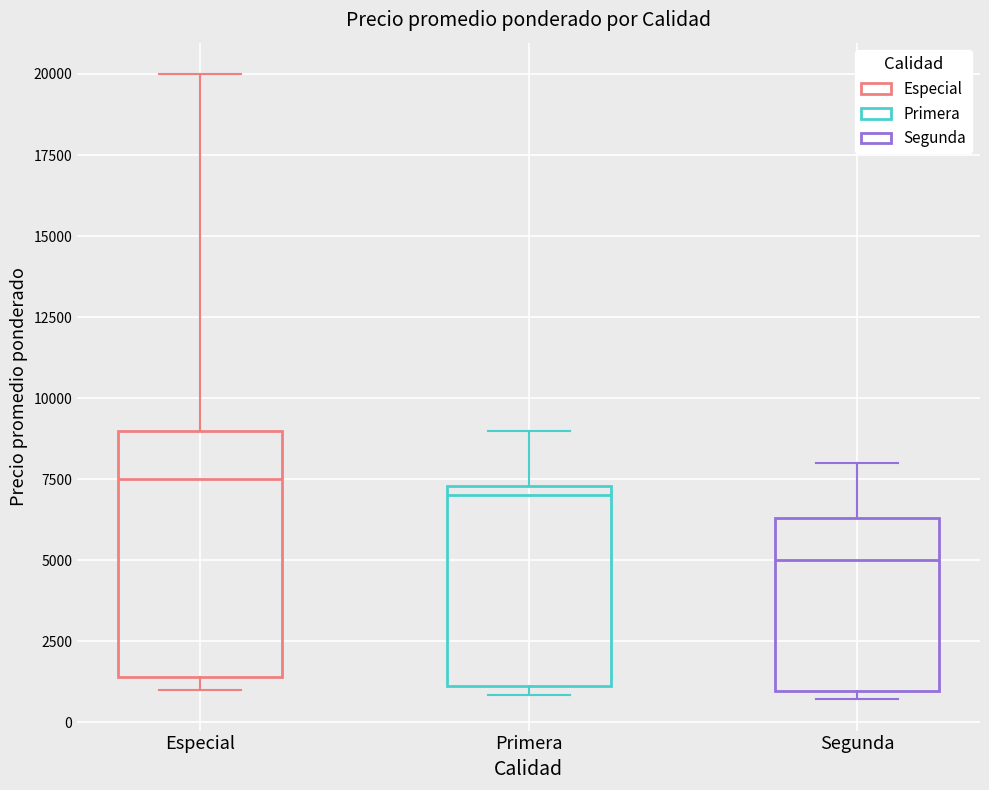

Reading left to right, transcribe this box plot: for each box, give where its median line is, the range the box spans, and where its two whiskers end, as read against the y-axis. The values are not printed on the chart, so give them approximately, as read against the axis.

Especial: median 7500, box 1500 to 9000, whiskers 1000 to 20000
Primera: median 7000, box 1000 to 7500, whiskers 1000 (just below the box's lower edge) to 9000
Segunda: median 5000, box 1000 to 6500, whiskers 500 to 8000